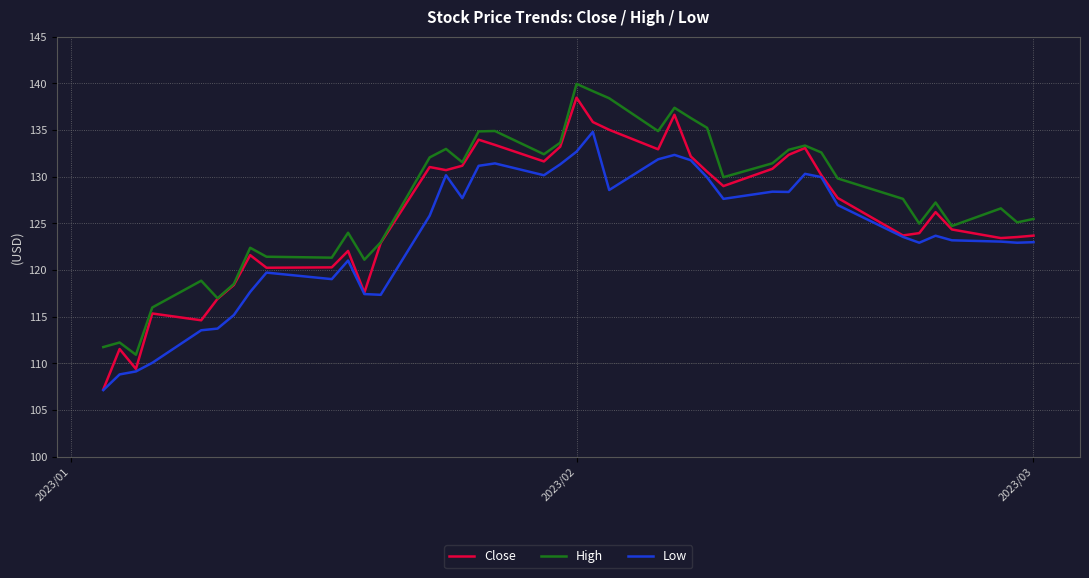

What is the lowest value of the Close series?

107.2